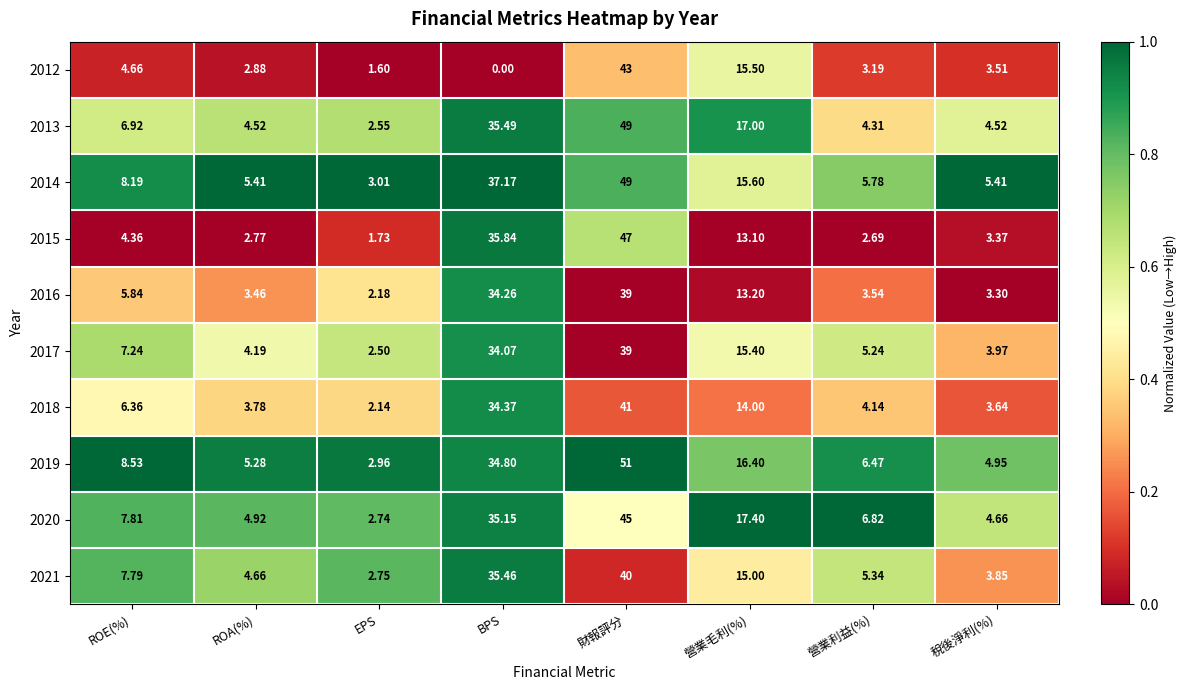

At which label does 2019 reach its peak?

財報評分